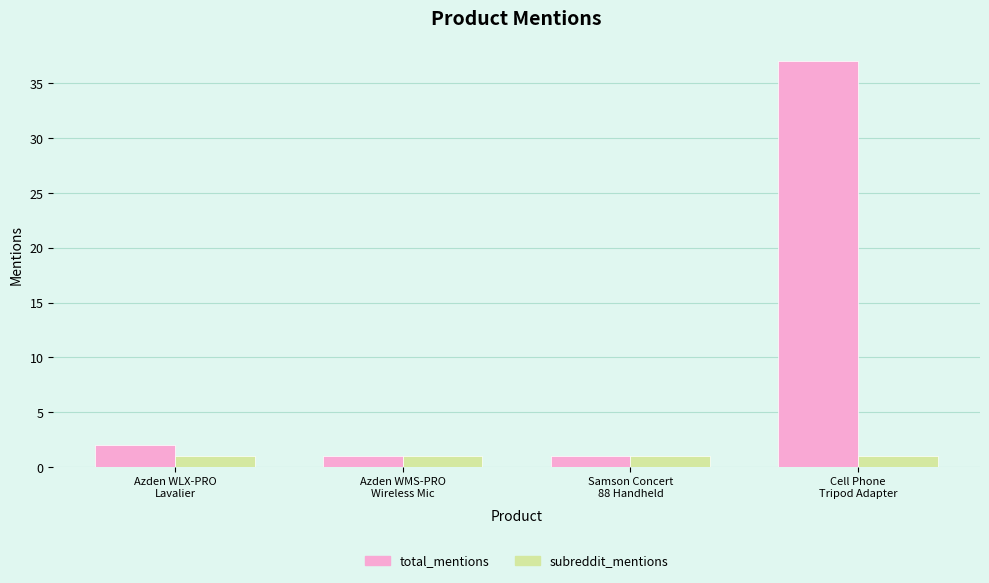

List the series in order of their overall mean, lowest first.

subreddit_mentions, total_mentions